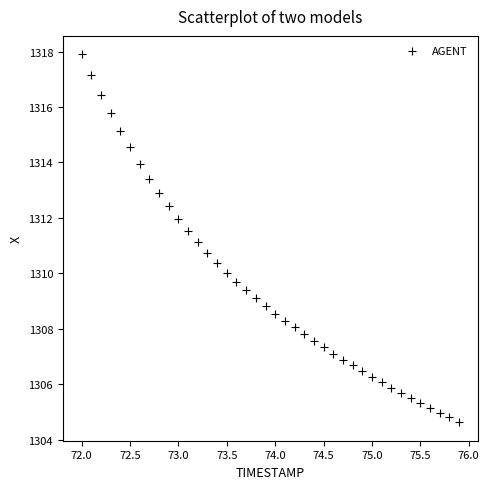

What is the range of X values (max minus min)?

3.9